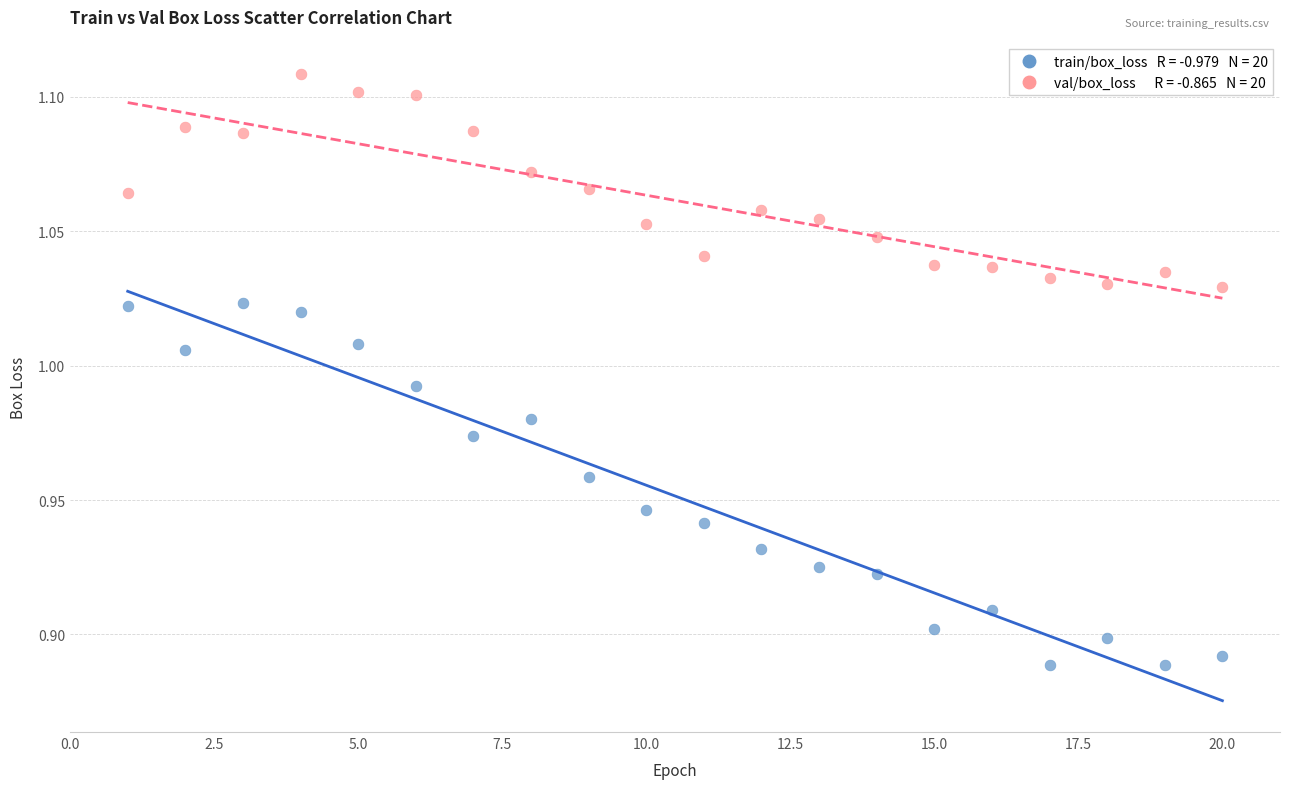

Across all data points, what is the range of X values (max minus min)?

19.0